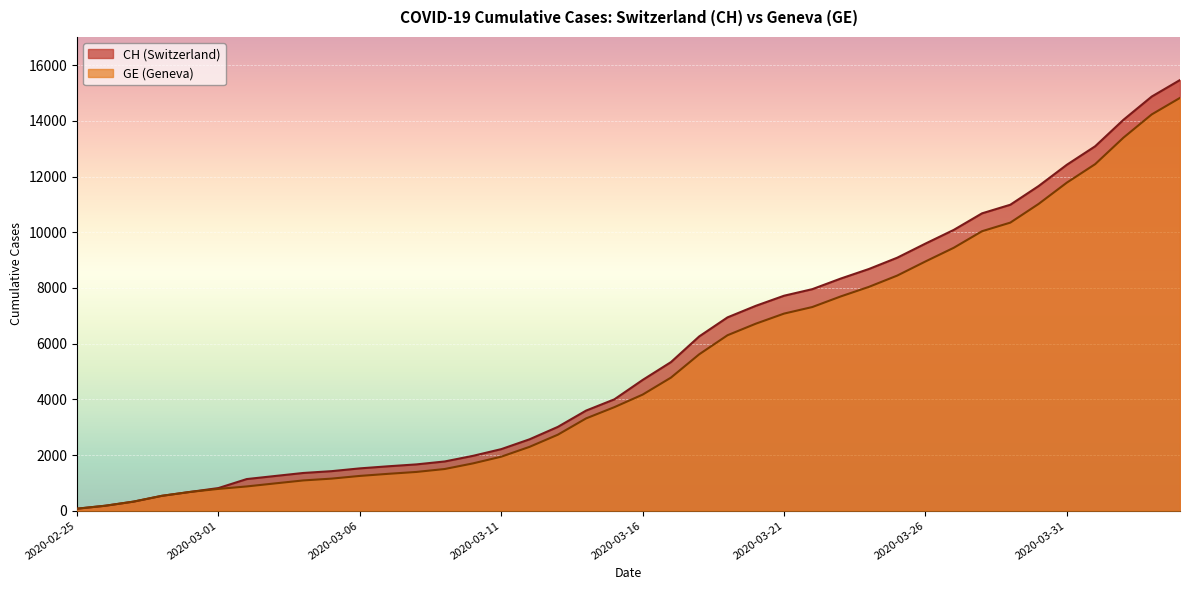

At 2020-04-04, list the series in order from largest to smallest.

CH, GE